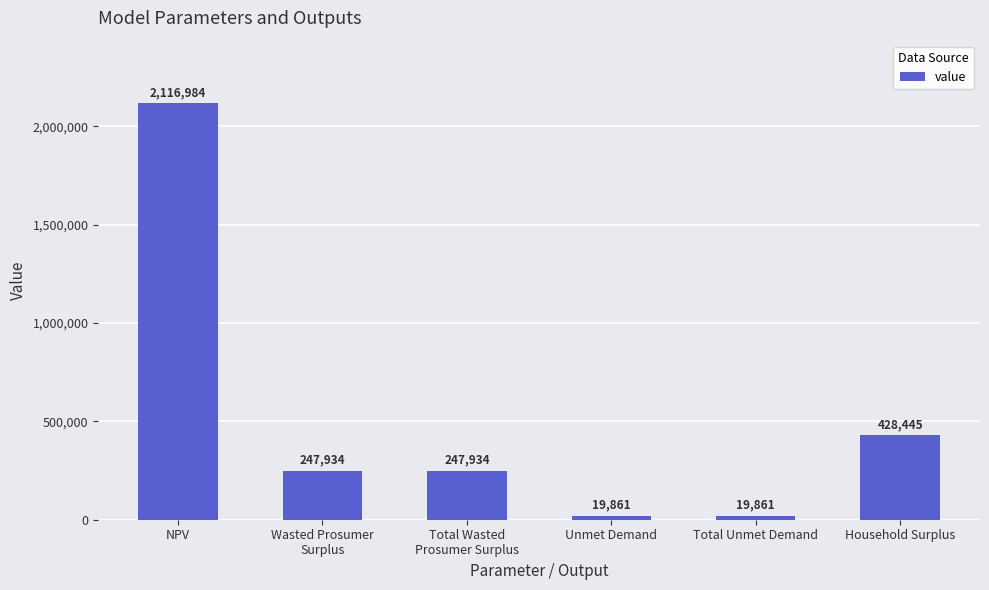

What is the maximum value shown in the chart?

2116983.8